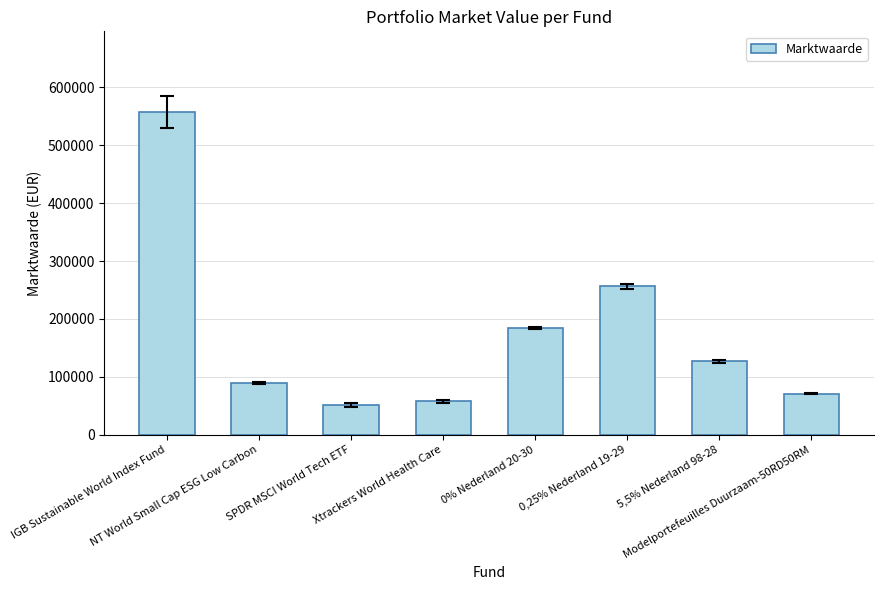

List the labels in order of value, smallest first.

SPDR MSCI World Tech ETF, Xtrackers World Health Care, Modelportefeuilles Duurzaam-50RD50RM, NT World Small Cap ESG Low Carbon, 5,5% Nederland 98-28, 0% Nederland 20-30, 0,25% Nederland 19-29, IGB Sustainable World Index Fund